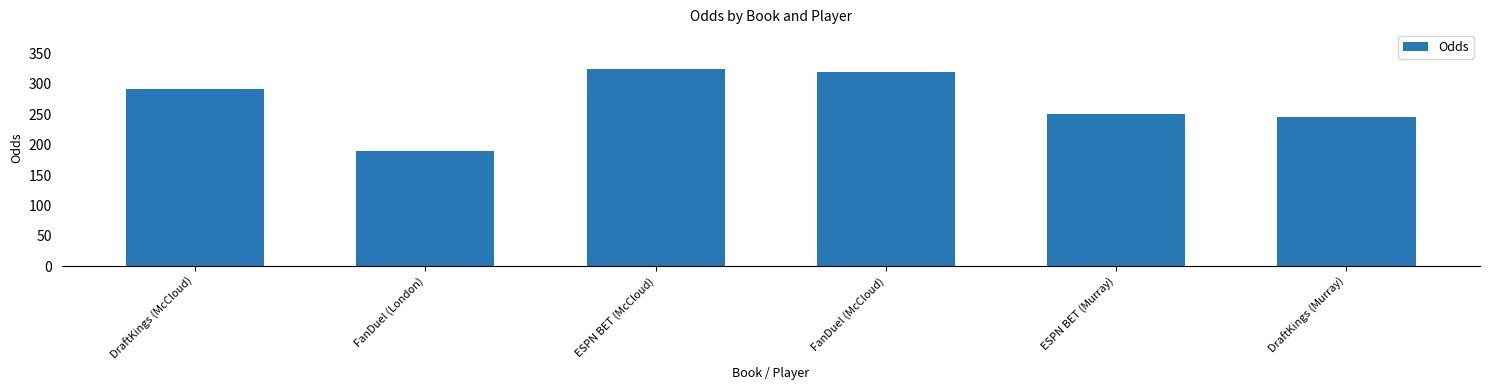

How many series are shown in this chart?

1